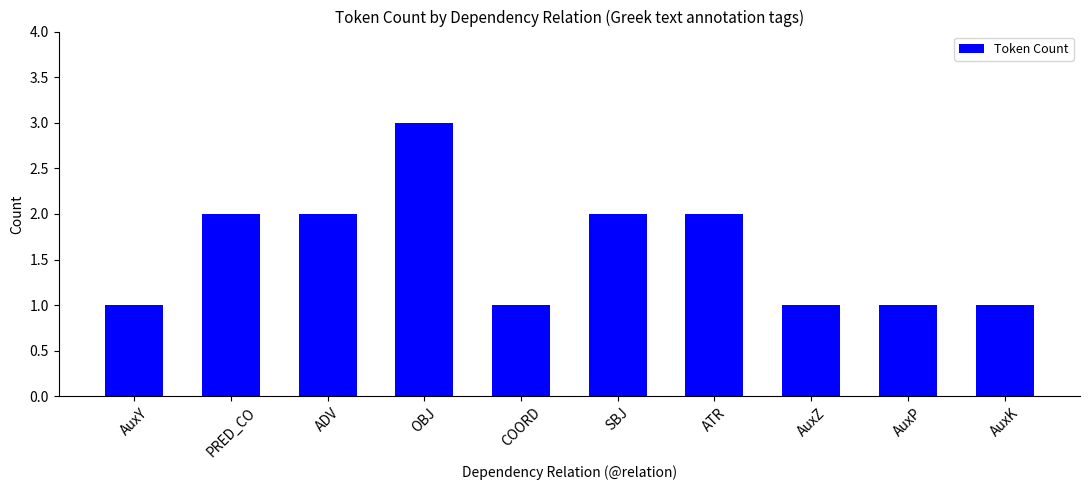

Which has a higher value, PRED_CO or AuxK?

PRED_CO